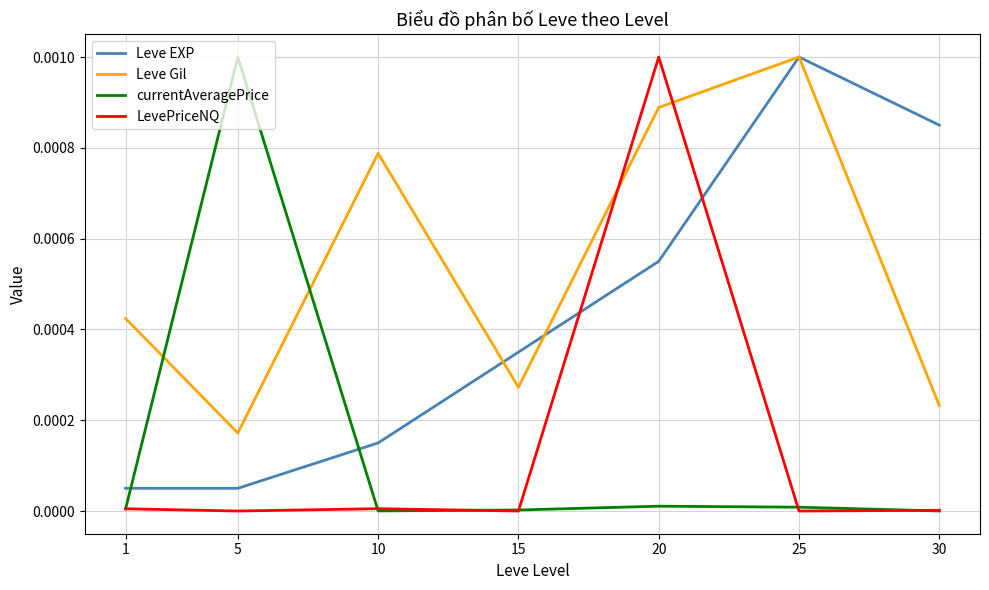

Where do Leve EXP and currentAveragePrice first cross each other?

1 and 5